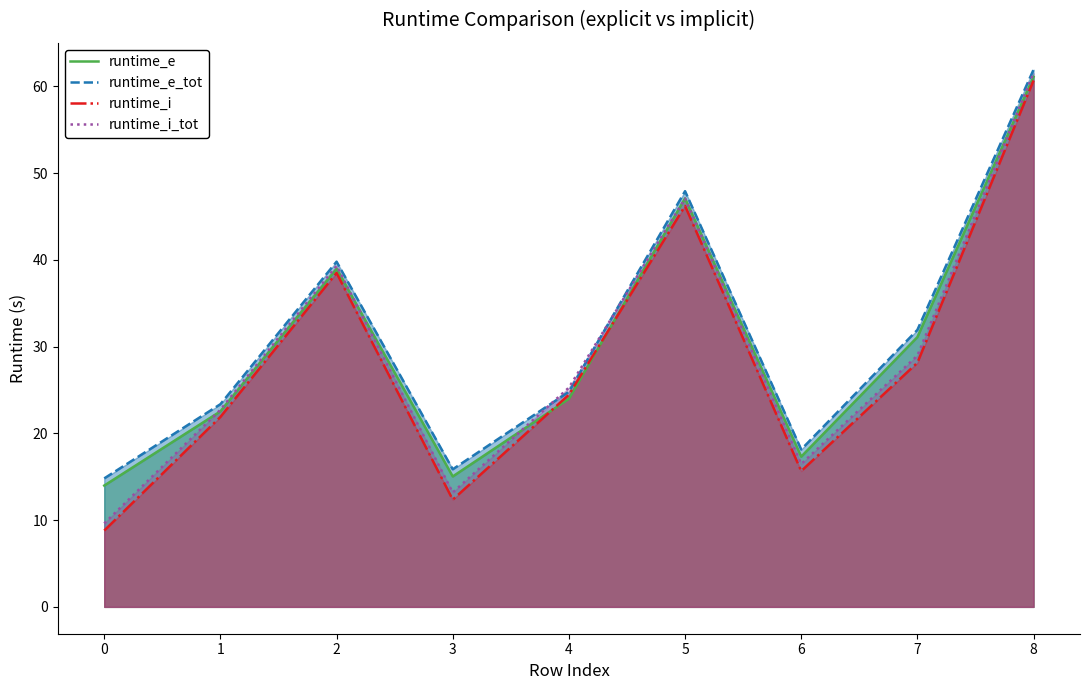

Does the chart display data point markers on the line(s)?

No